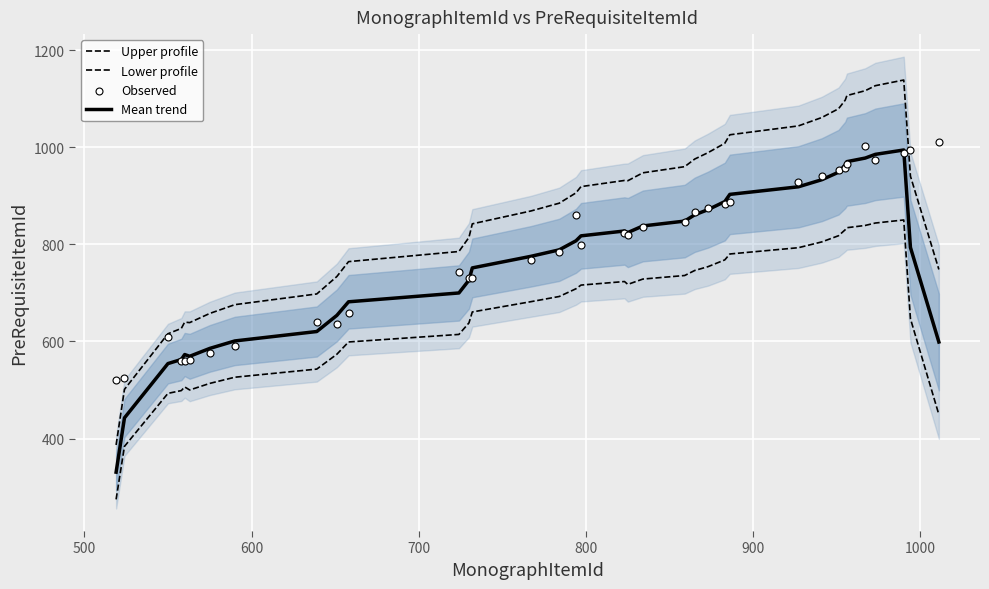

Which series has the largest total across all categories?

Upper profile